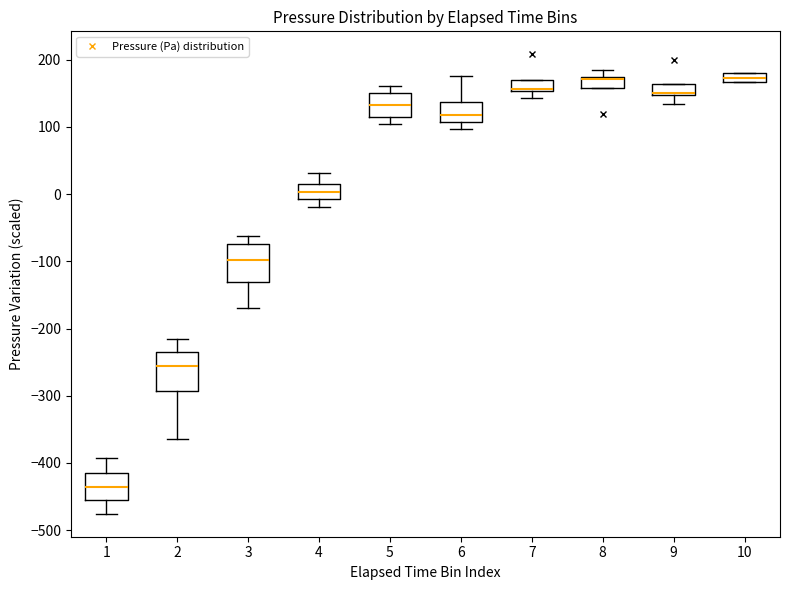

Where does the lower whisker of the box at x = 9 end on the y-axis? The values are not printed on the chart, so give them approximately, as read against the axis.

130